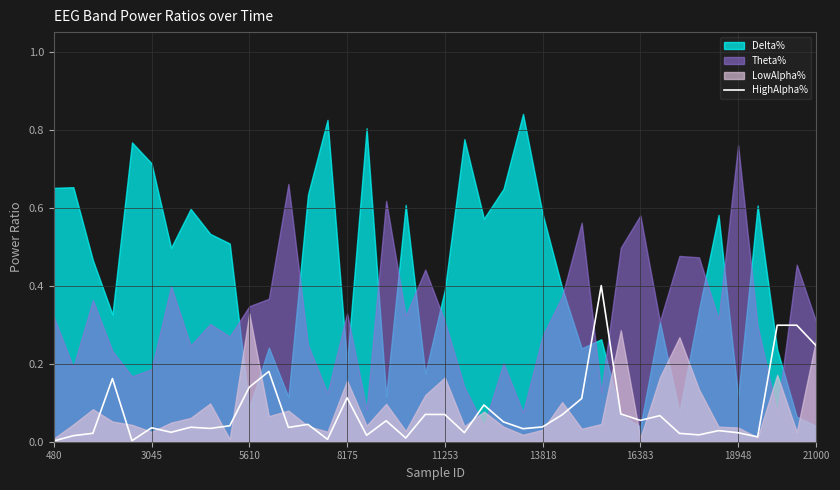

The value at 16 is 0.0. True or false?

False